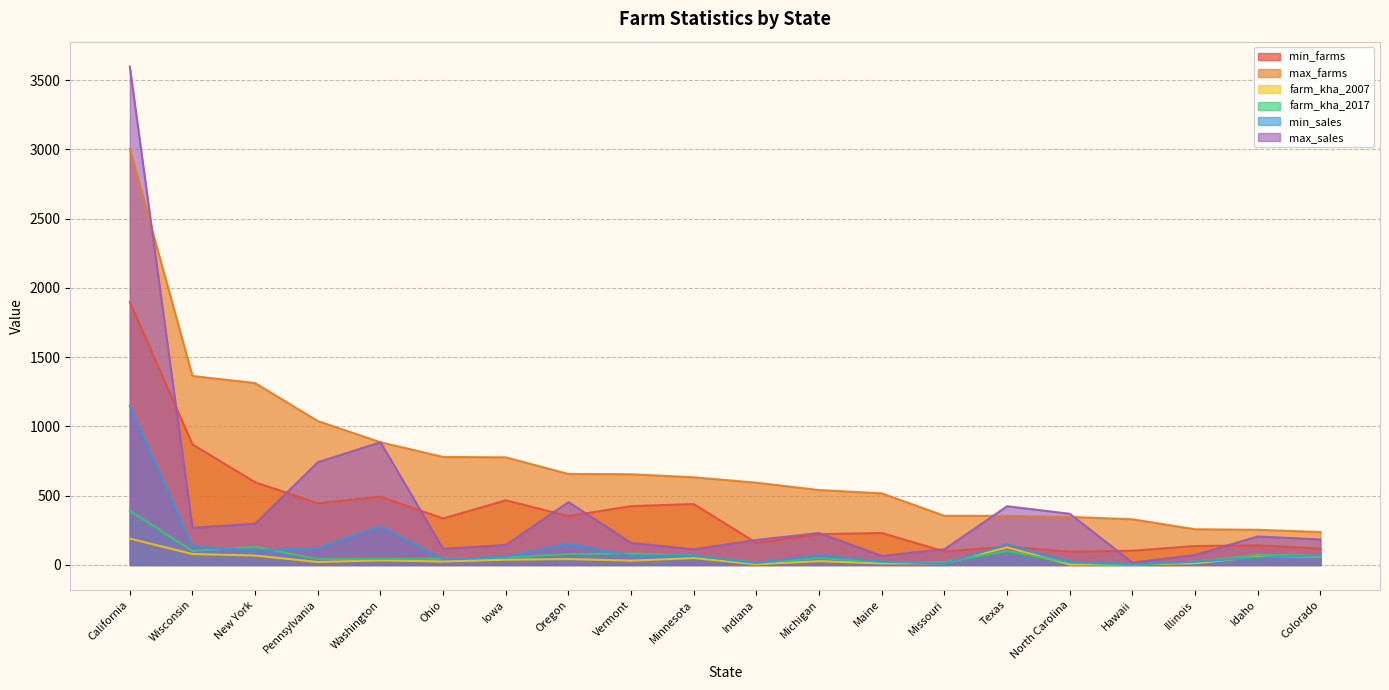

The farm_kha_2017 series shows 45.3 at Ohio. True or false?

True